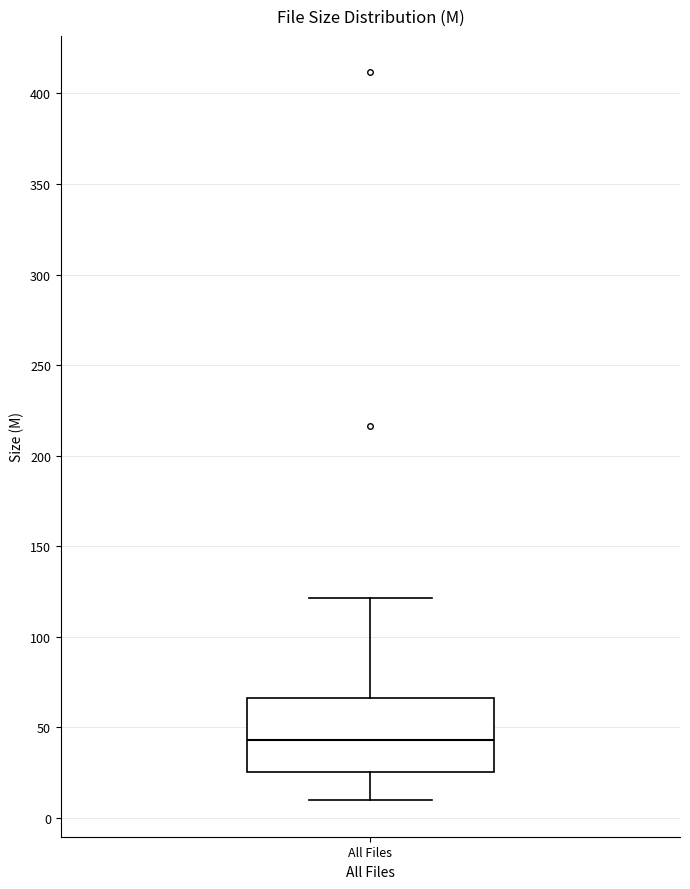

Where does the lower whisker of the box for All Files end on the y-axis? The values are not printed on the chart, so give them approximately, as read against the axis.

10